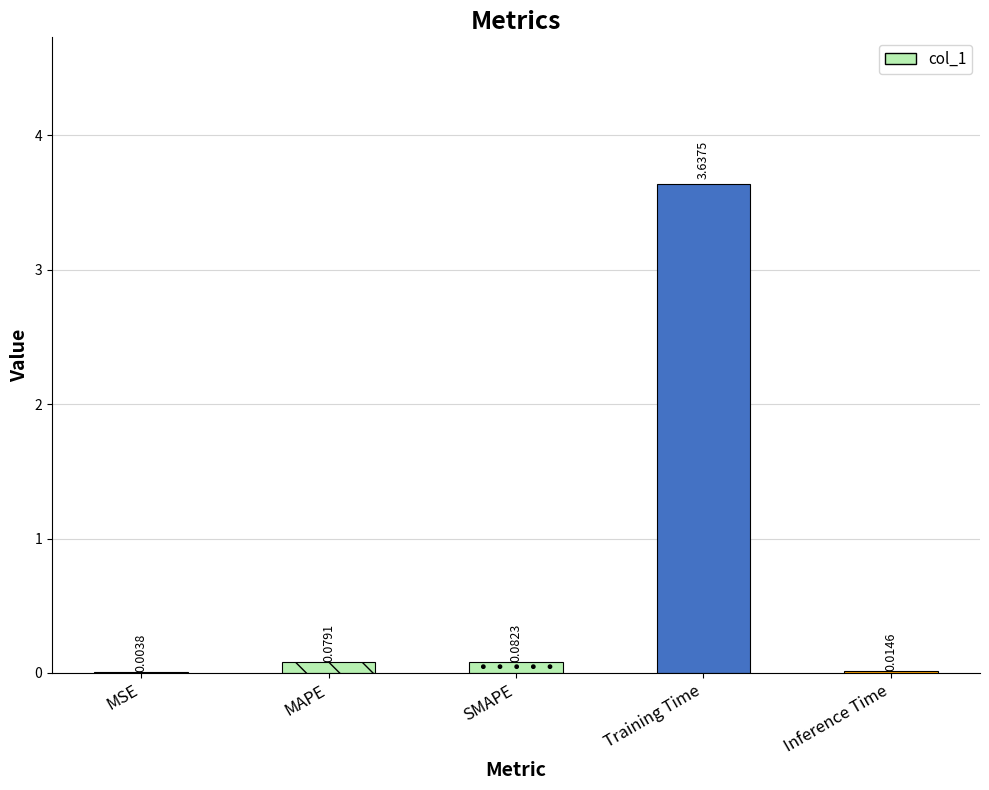

What is the sum of all values?

3.8